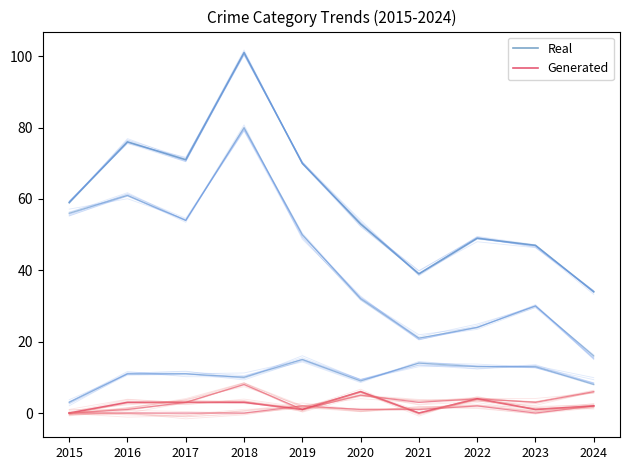

At 2022, list the series in order from largest to smallest.

Real, Generated